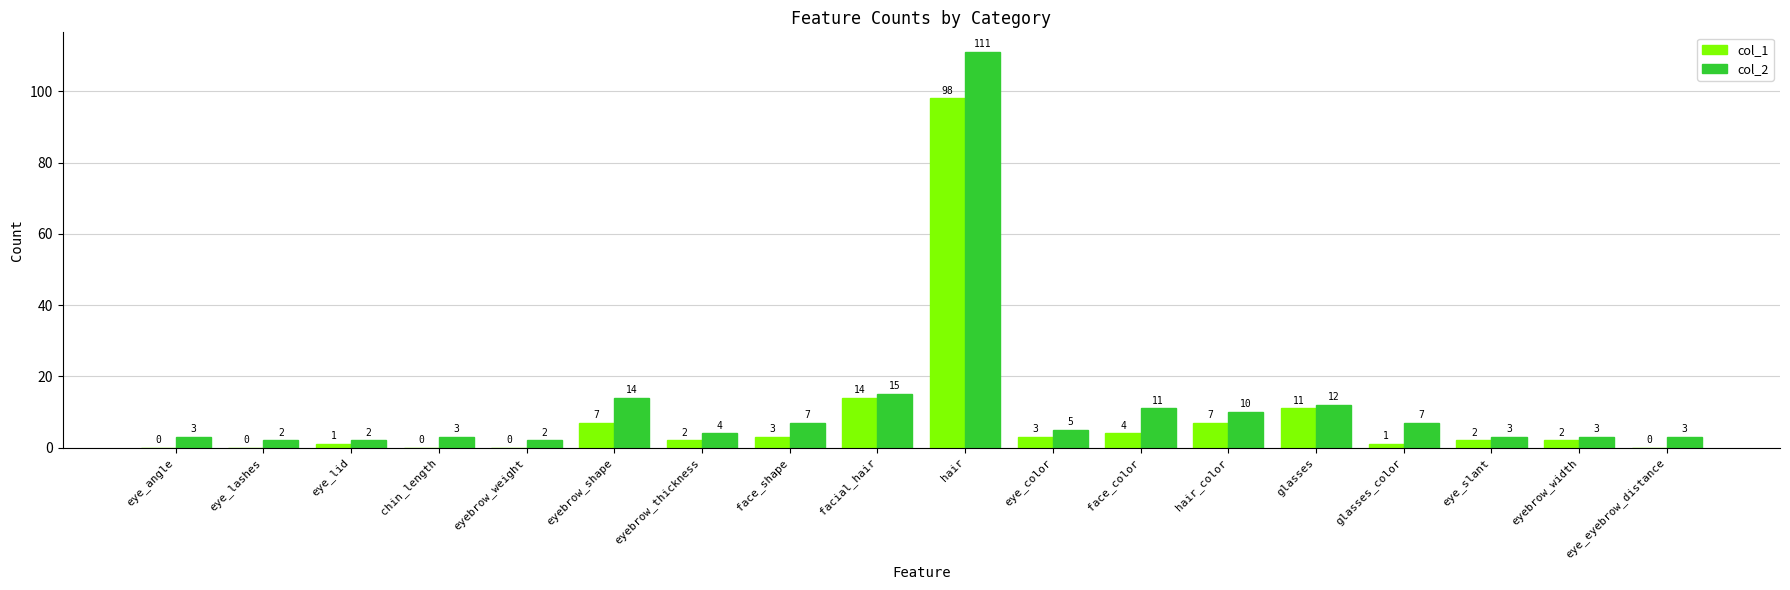

Reading right to left, transcribe all the data shown in this chart.

col_1: 0	2	2	1	11	7	4	3	98	14	3	2	7	0	0	1	0	0
col_2: 3	3	3	7	12	10	11	5	111	15	7	4	14	2	3	2	2	3